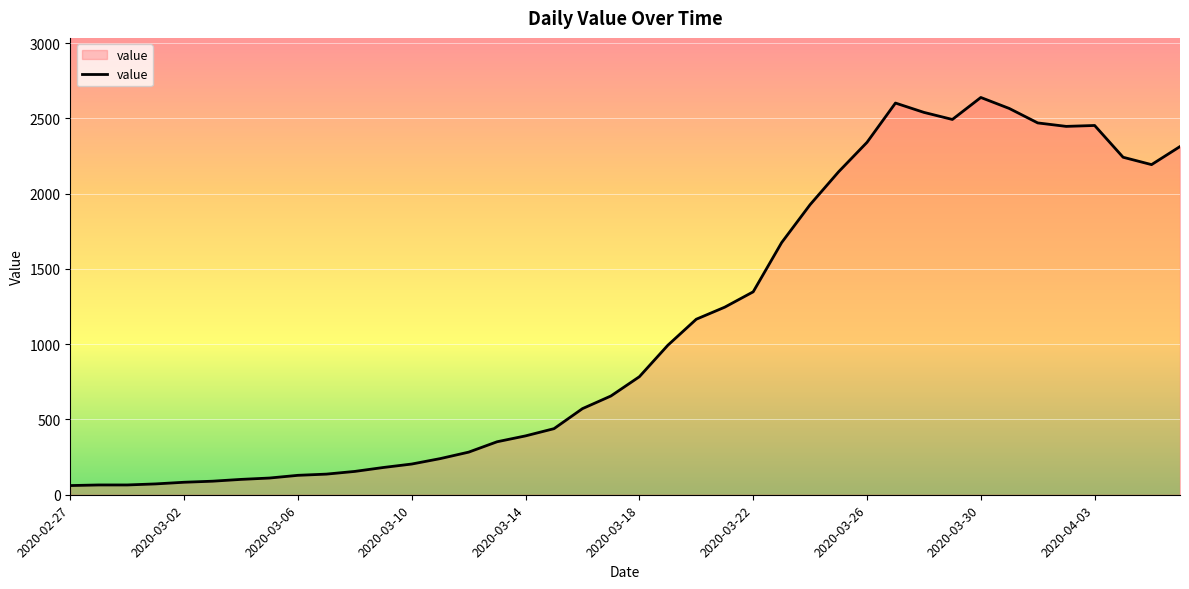

What is the difference between the maximum and minimum values?

2578